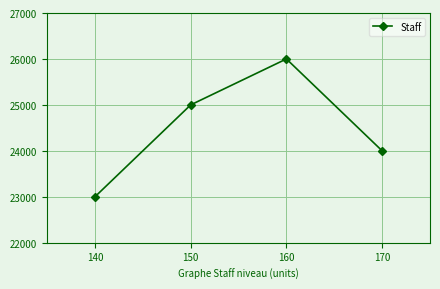

Which has a higher value, 160 or 140?

160